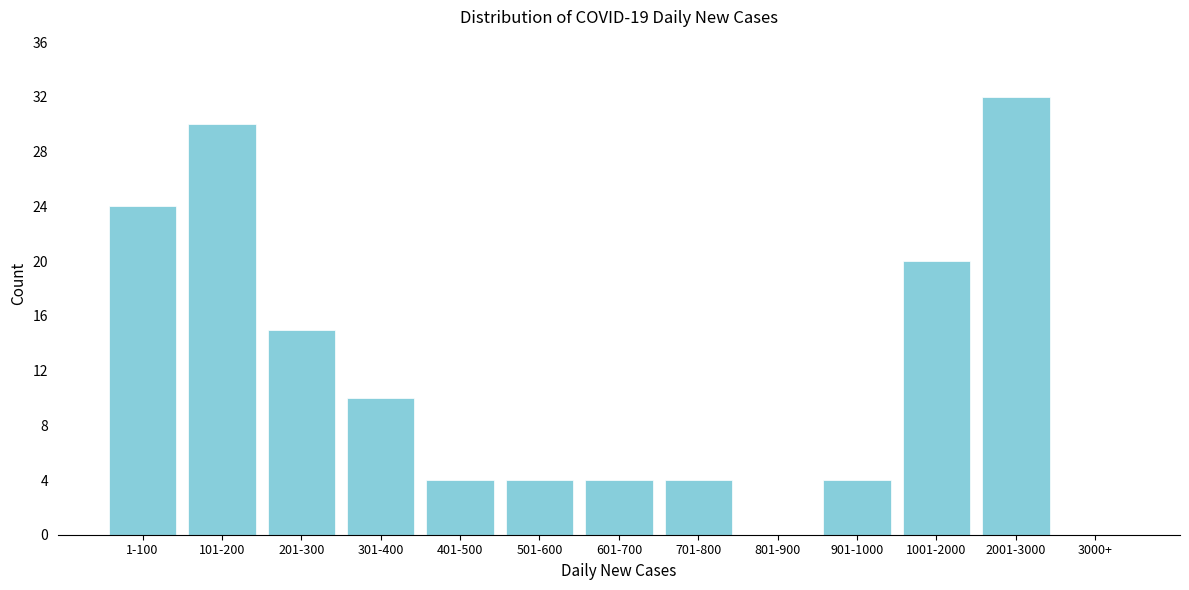

Reading left to right, transcribe all the data shown in this chart.

1-100=24	101-200=30	201-300=15	301-400=10	401-500=4	501-600=4	601-700=4	701-800=4	801-900=0	901-1000=4	1001-2000=20	2001-3000=32	3000+=0